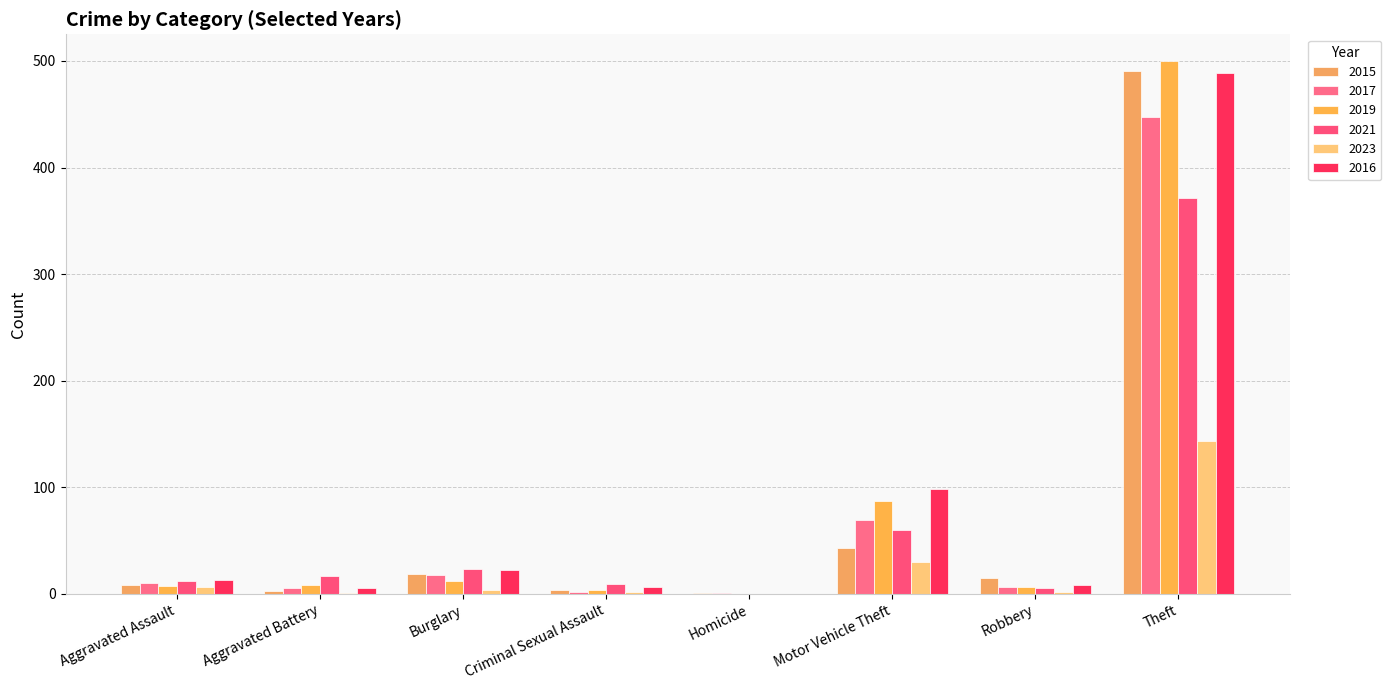

What are all the series names shown in the legend?

2015, 2017, 2019, 2021, 2023, 2016